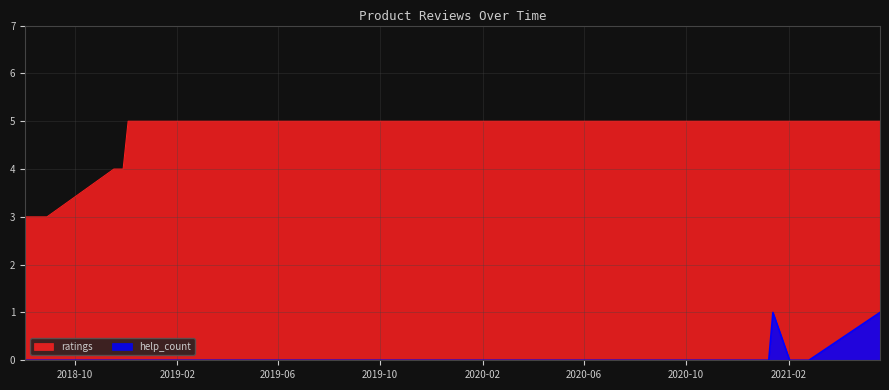

What is the difference between the second highest and second lowest values in the help_count series?

1